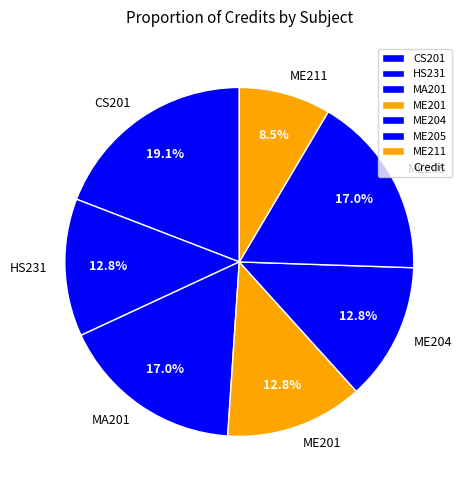

Is MA201 the majority of the pie?

No